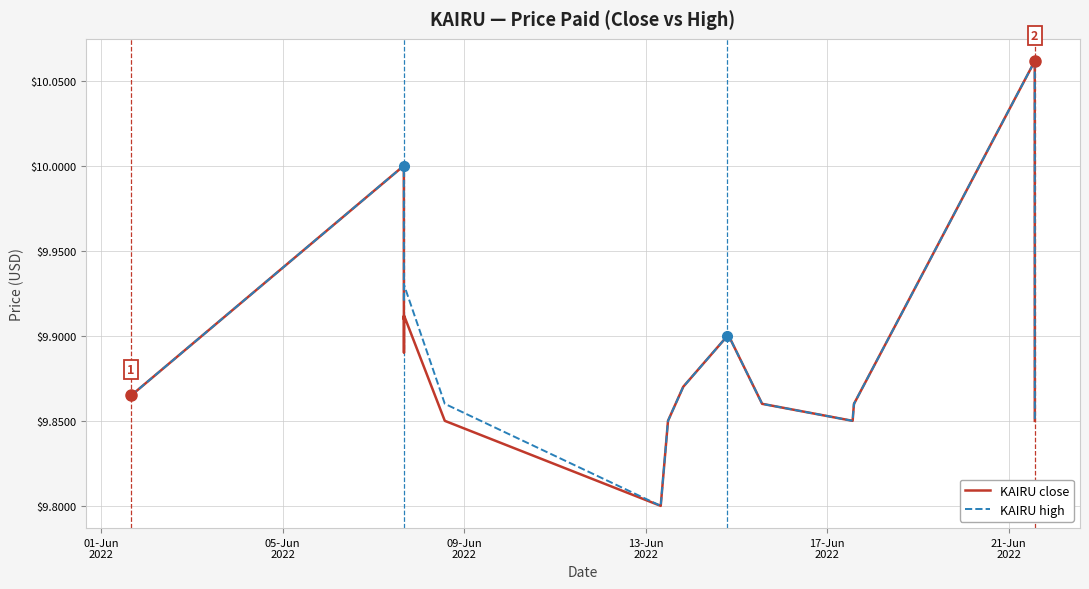

What is the average value of the KAIRU high series?

9.9